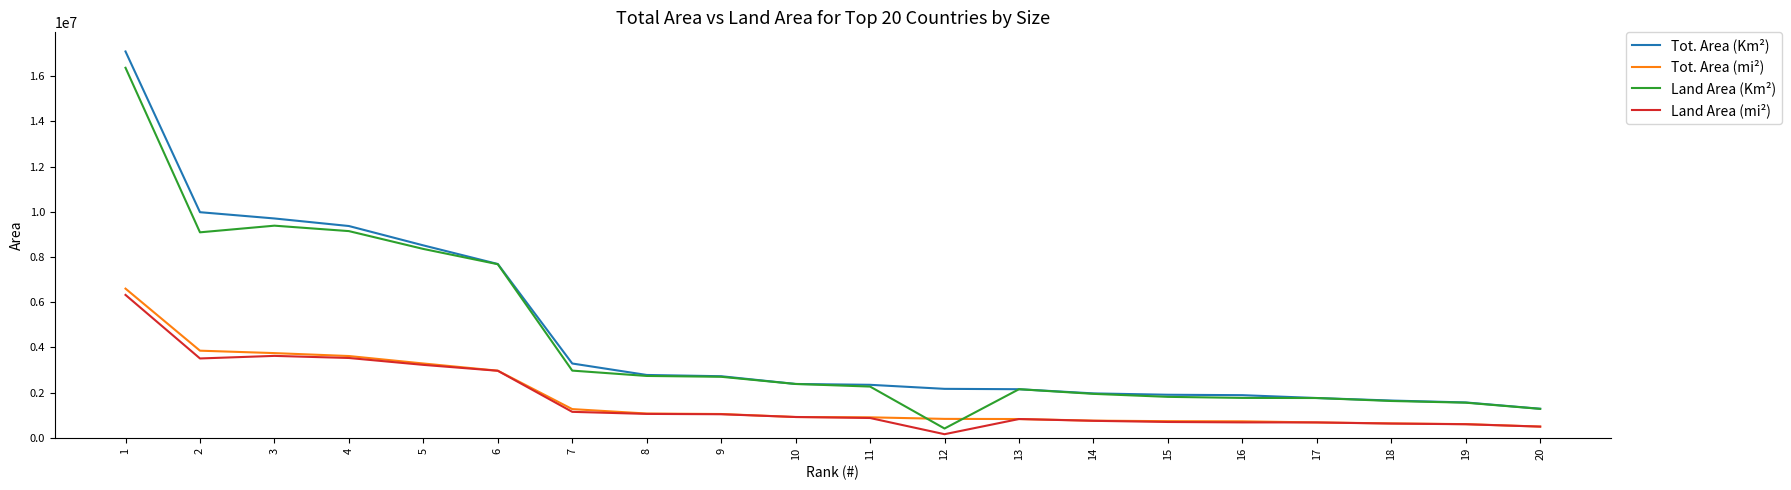

Rank the series by their maximum value, from highest to lowest.

Tot. Area (Km²), Land Area (Km²), Tot. Area (mi²), Land Area (mi²)